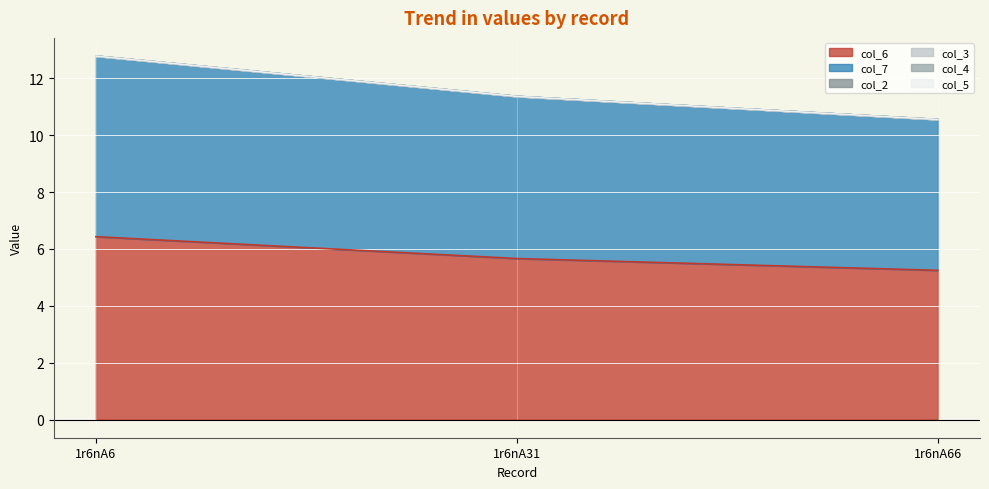

Which series changed the most between 1r6nA31 and 1r6nA66?

col_6